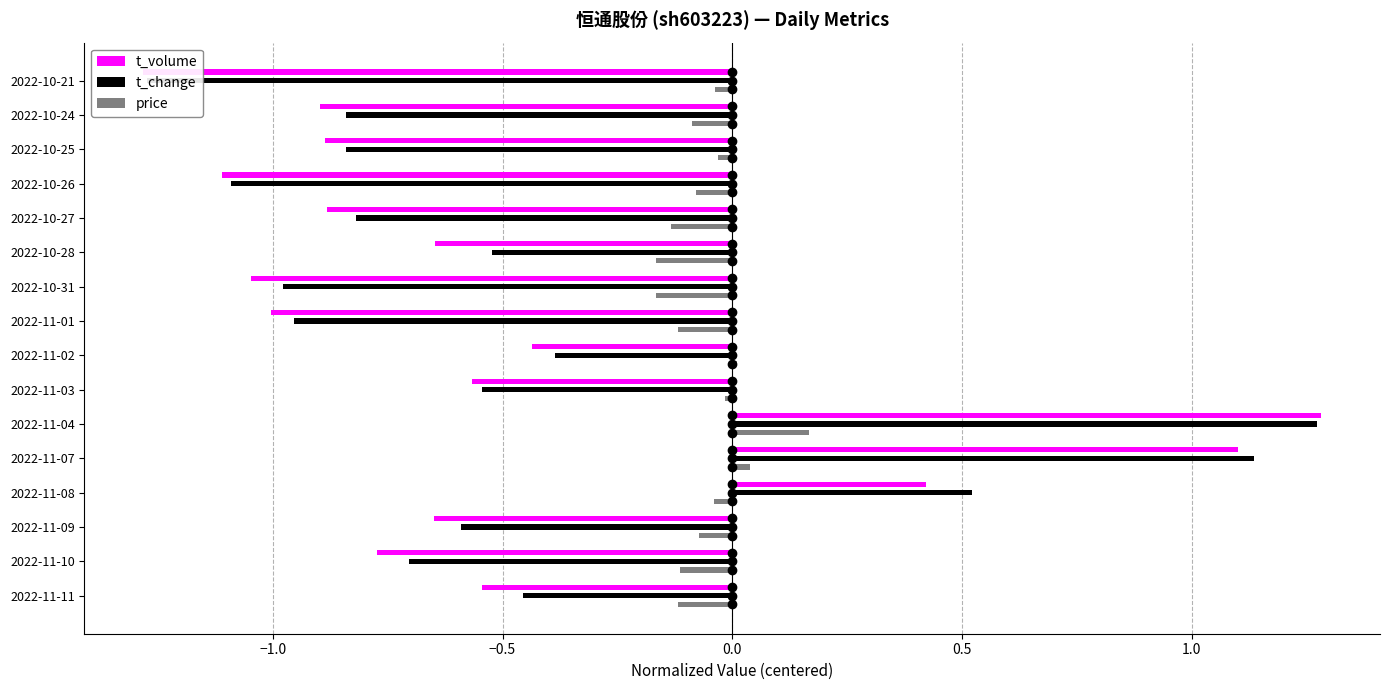

At 2022-10-25, list the series in order from largest to smallest.

price, t_change, t_volume